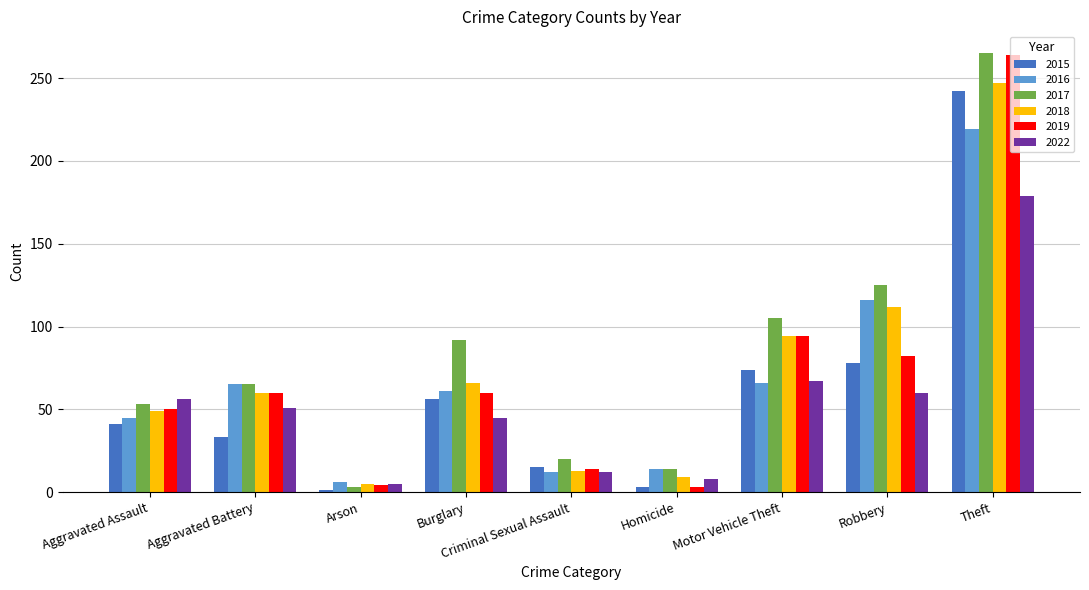

What is the difference between the second highest and minimum values in the 2022 series?

62